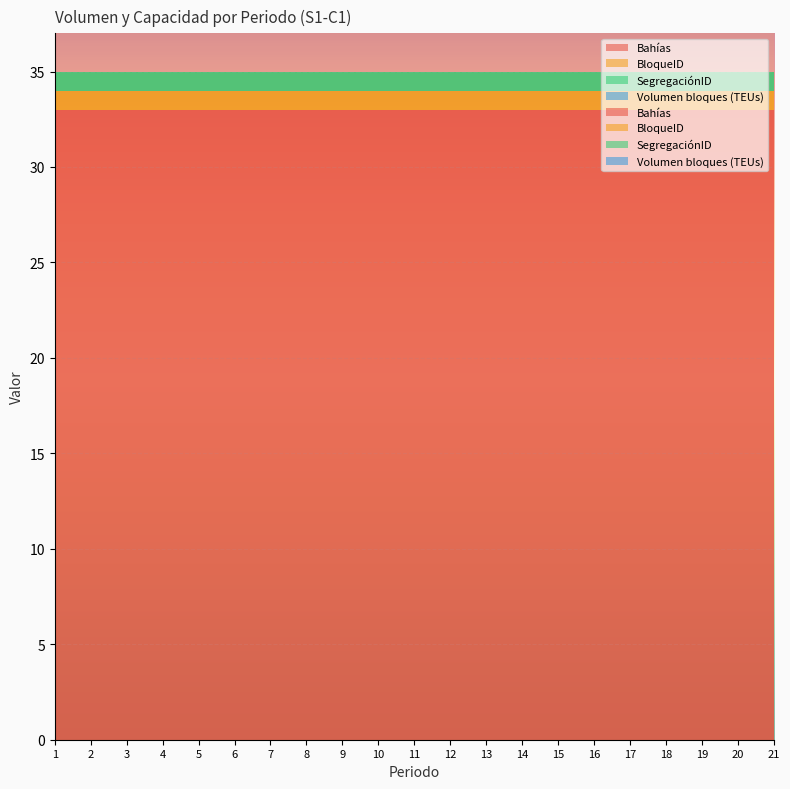

Reading right to left, what are all the values shown in this chart?

Bahías: 33	33	33	33	33	33	33	33	33	33	33	33	33	33	33	33	33	33	33	33	33
BloqueID: 1	1	1	1	1	1	1	1	1	1	1	1	1	1	1	1	1	1	1	1	1
SegregaciónID: 1	1	1	1	1	1	1	1	1	1	1	1	1	1	1	1	1	1	1	1	1
Volumen bloques (TEUs): 0	0	0	0	0	0	0	0	0	0	0	0	0	0	0	0	0	0	0	0	0